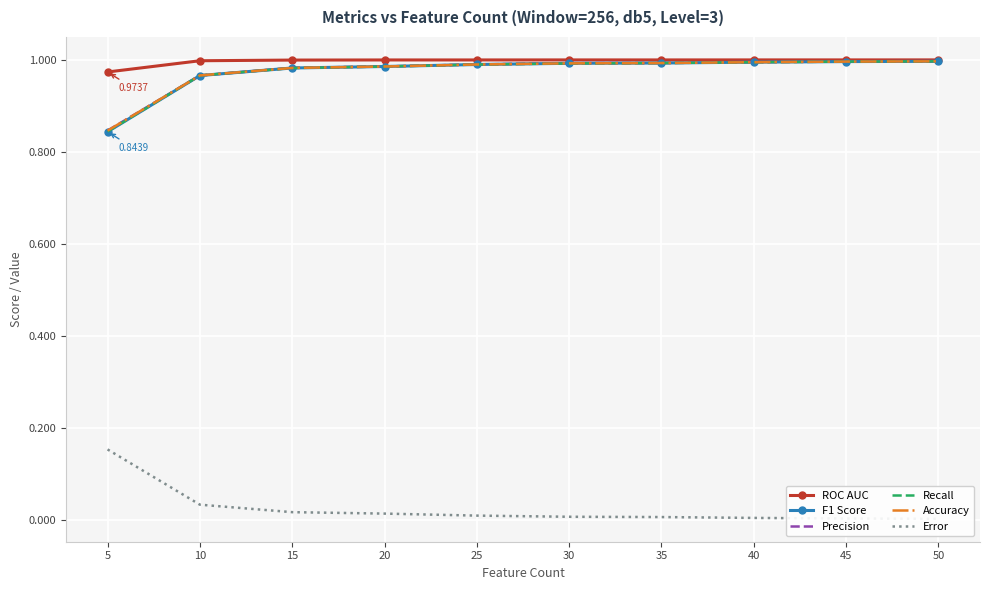

What is the sum of all ROC AUC values?

10.0